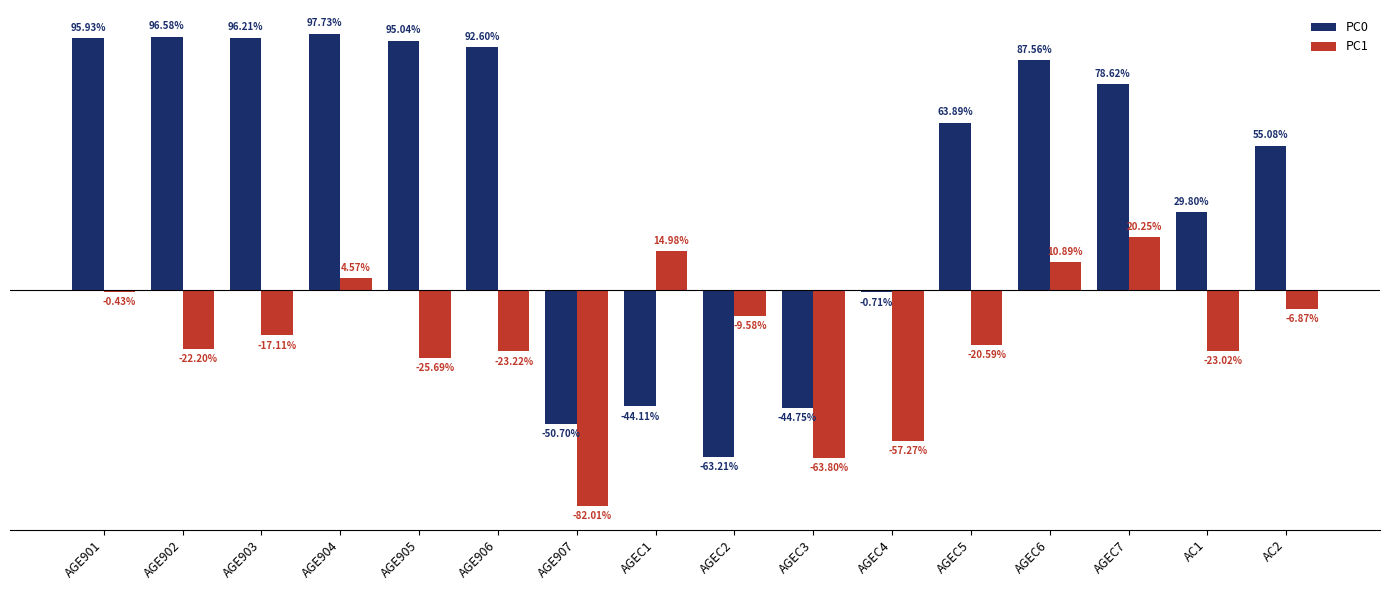

Reading left to right, transcribe all the data shown in this chart.

PC0: 1.0	1.0	1.0	1.0	1.0	0.9	-0.5	-0.4	-0.6	-0.4	-0.0	0.6	0.9	0.8	0.3	0.6
PC1: -0.0	-0.2	-0.2	0.0	-0.3	-0.2	-0.8	0.1	-0.1	-0.6	-0.6	-0.2	0.1	0.2	-0.2	-0.1